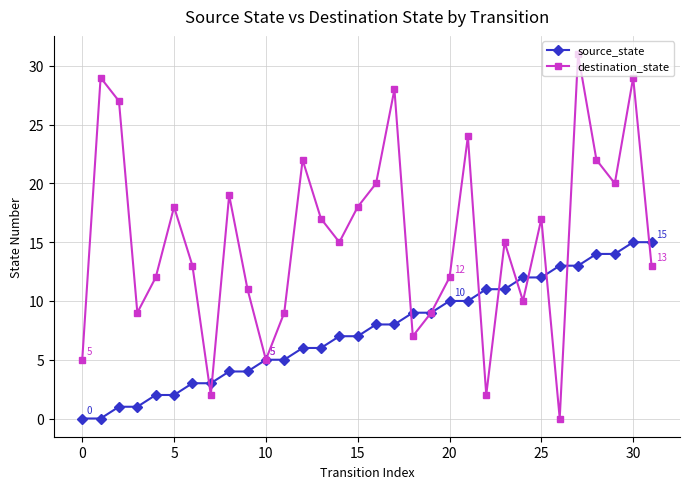

What is the value of the source_state point at the 16th from the left?

7